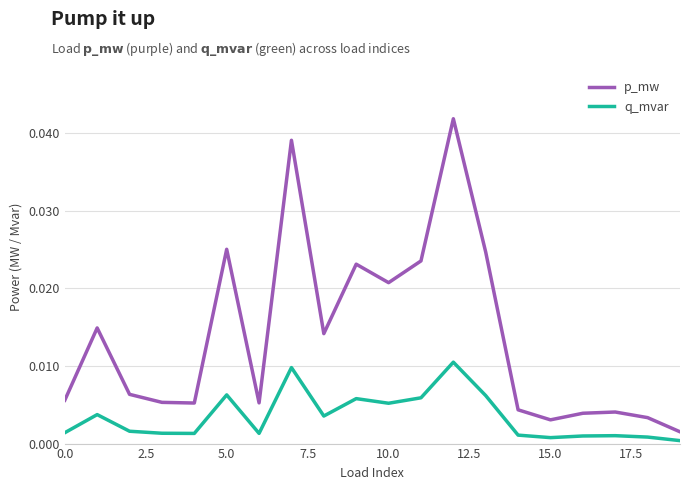

True or false: q_mvar and p_mw cross at least once.

False